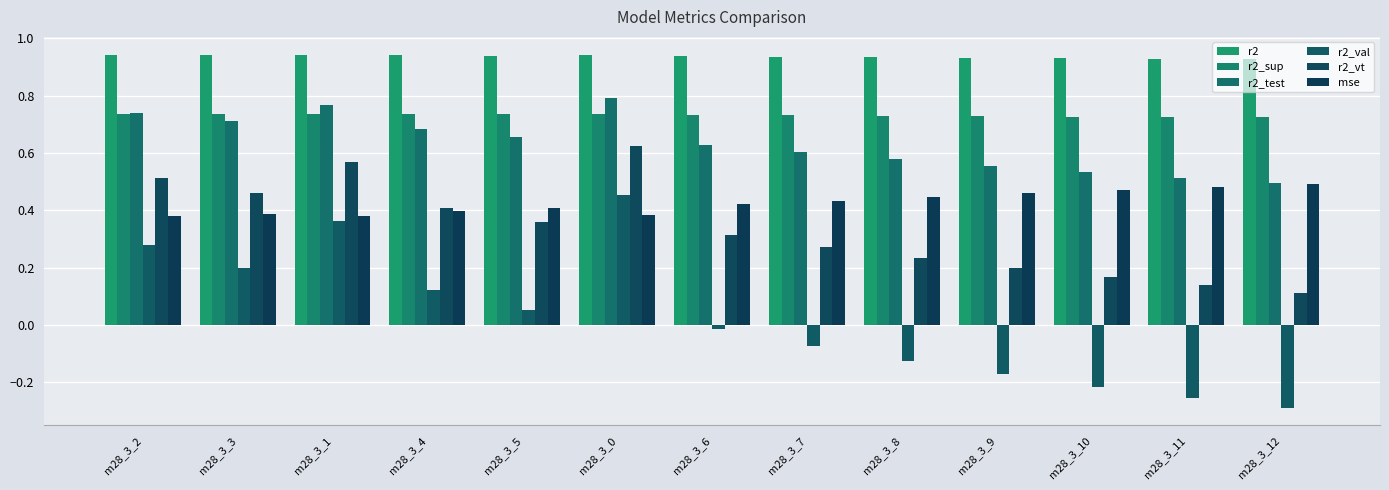

What is the label of the 5th bar from the left?

m28_3_5